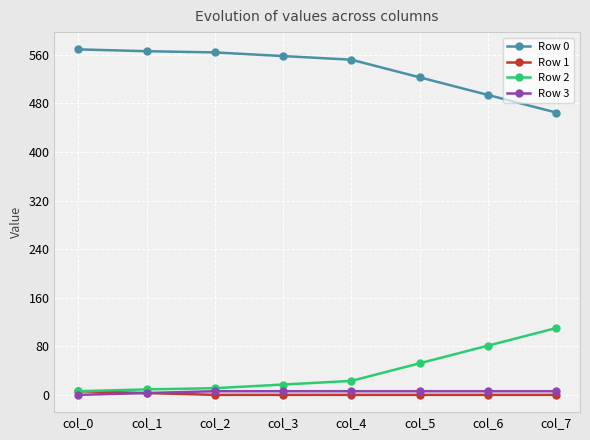

What is the maximum value shown in the chart?

569